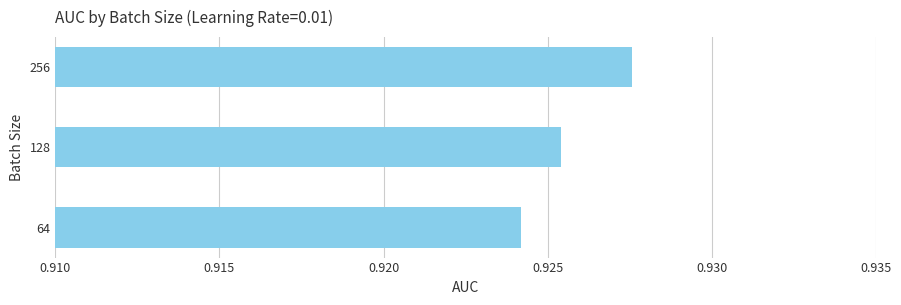

List the labels in order of value, largest first.

256, 128, 64